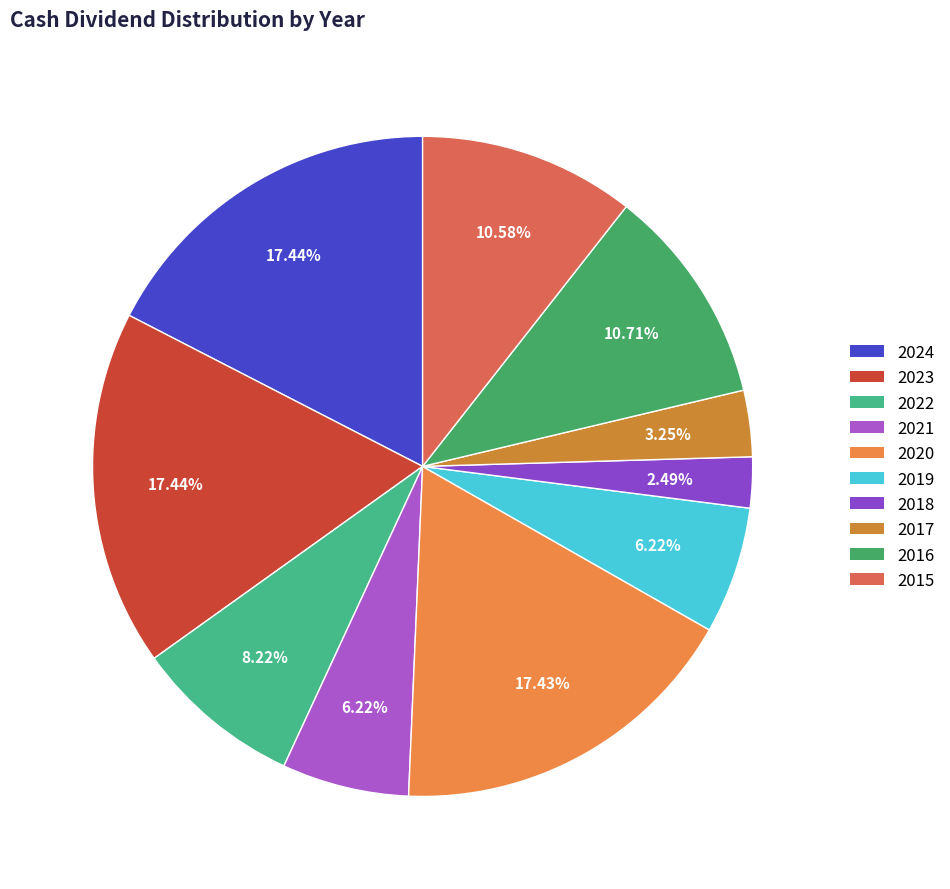

Combined, what portion of the pie is 2024 and 2021?

23.7%